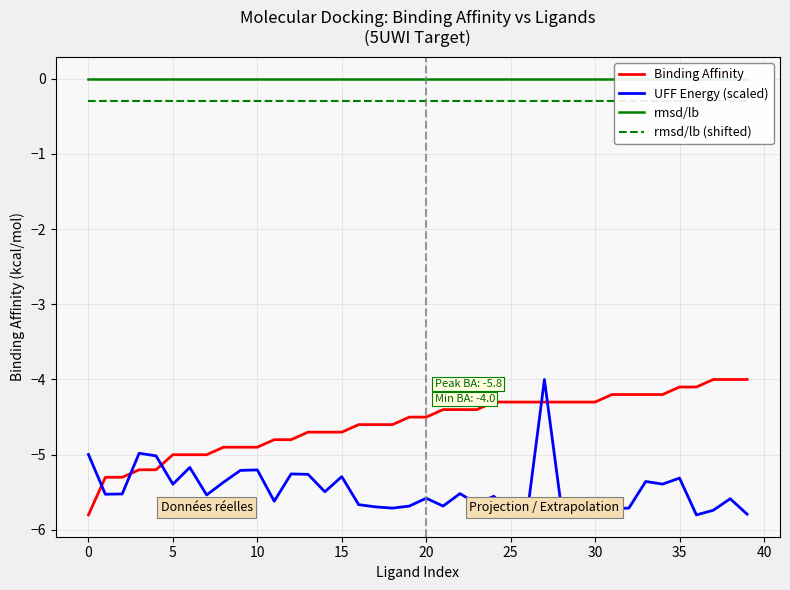

List the series in order of their peak value, lowest first.

Binding Affinity, UFF Energy (scaled), rmsd/lb (shifted), rmsd/lb